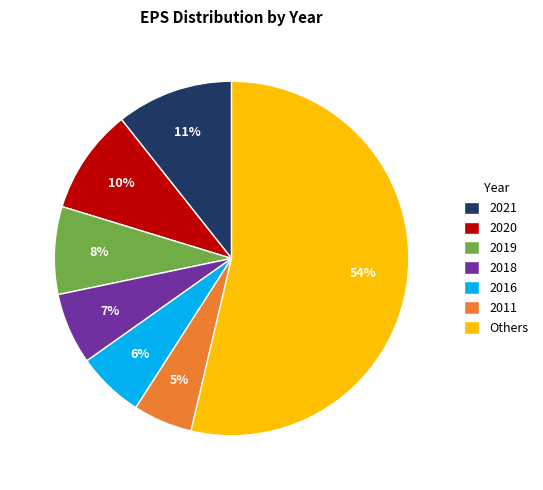

To the nearest percent, what portion does 2016 represent?

6%